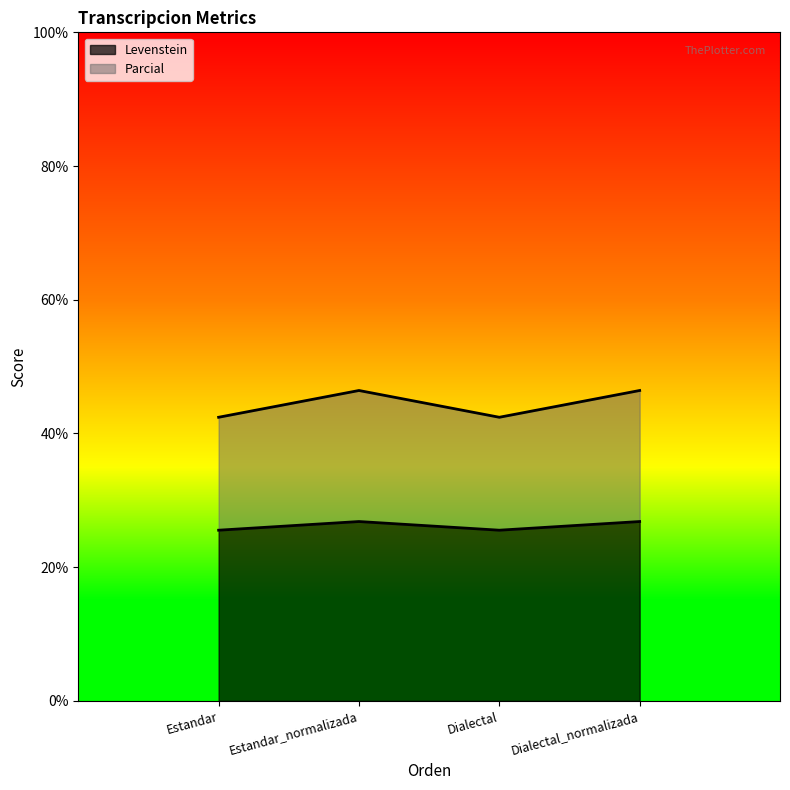

At which category does the chart reach its minimum across all series?

Estandar